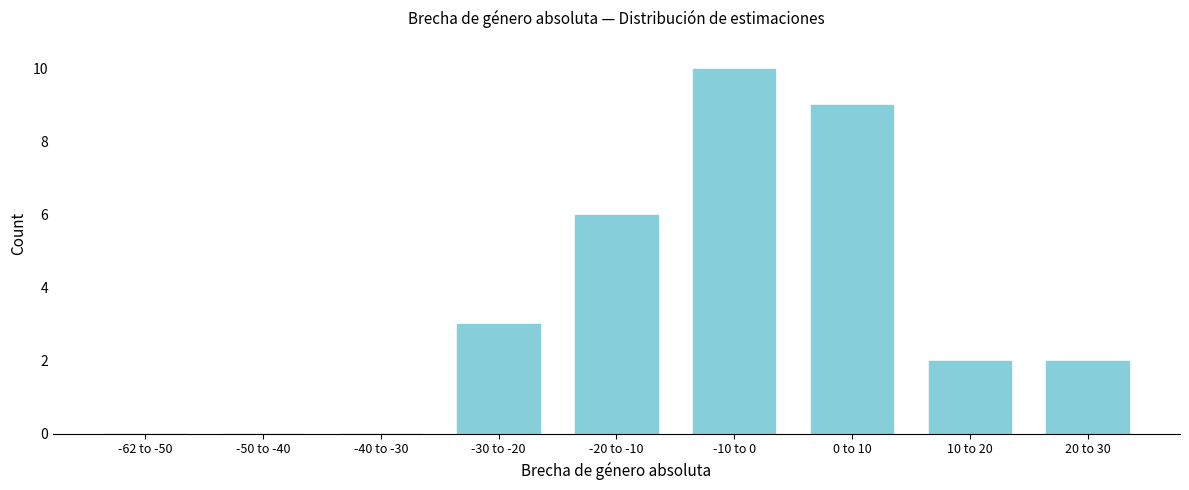

Reading left to right, transcribe all the data shown in this chart.

-62 to -50=0	-50 to -40=0	-40 to -30=0	-30 to -20=3	-20 to -10=6	-10 to 0=10	0 to 10=9	10 to 20=2	20 to 30=2